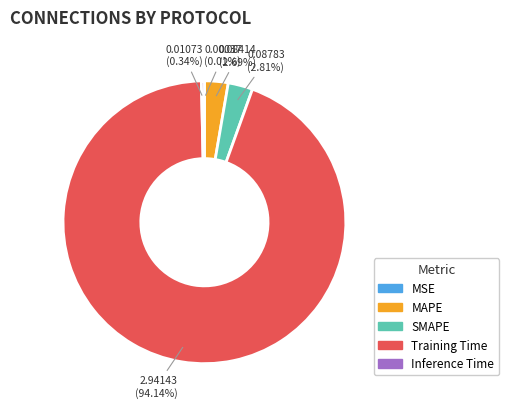

Does Training Time account for over 50% of the chart?

Yes